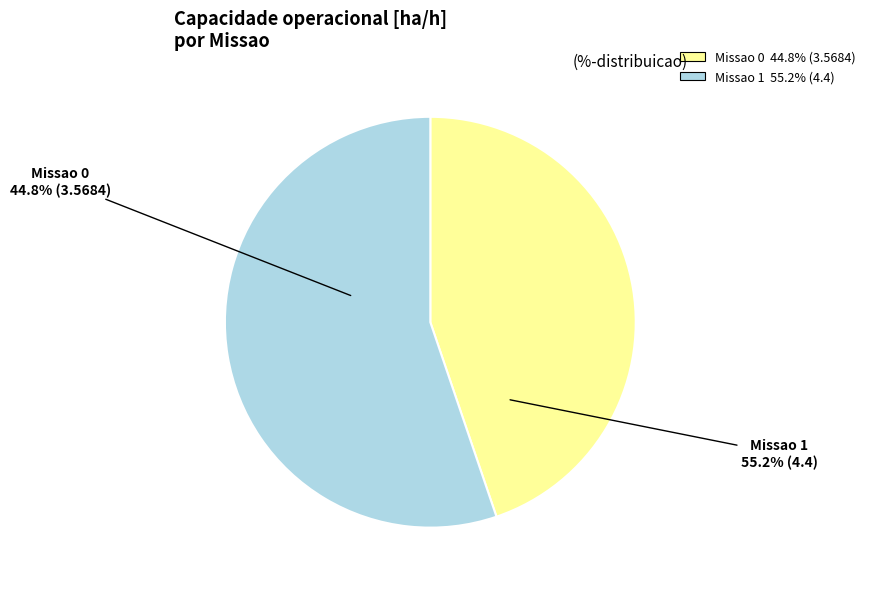

Count the number of slices in the pie.

2